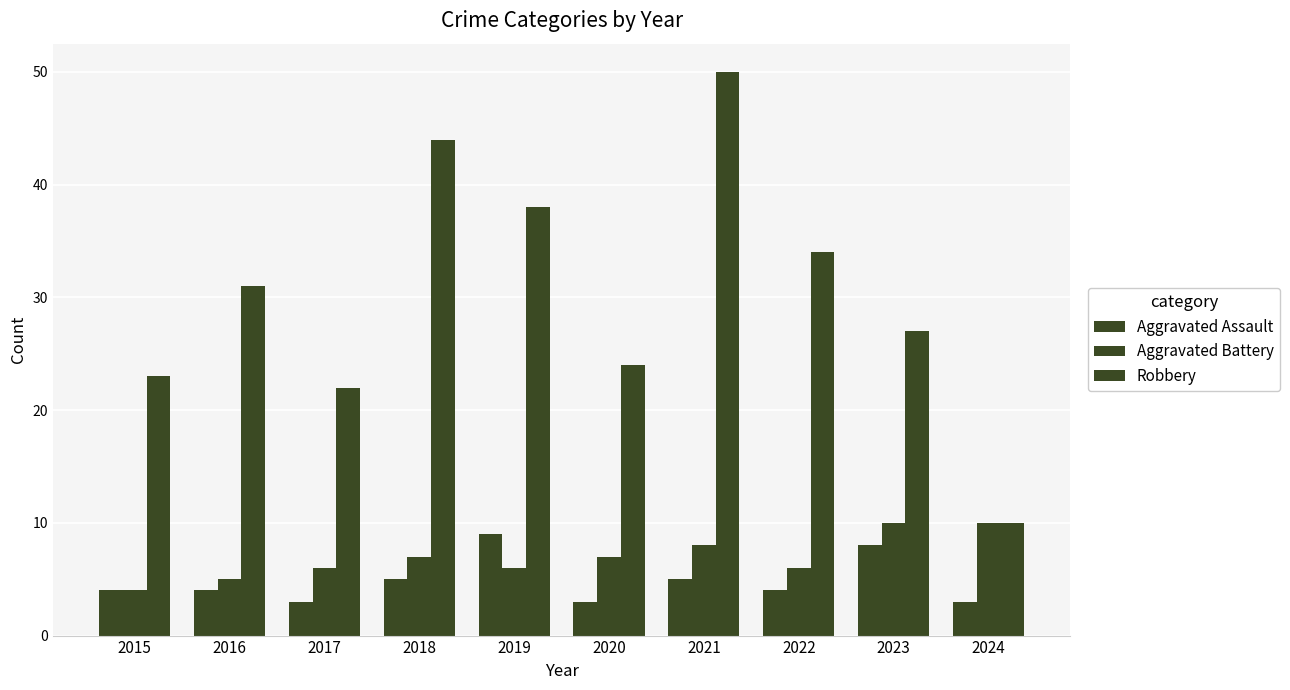

How many values in the Aggravated Battery series are below 7?

5